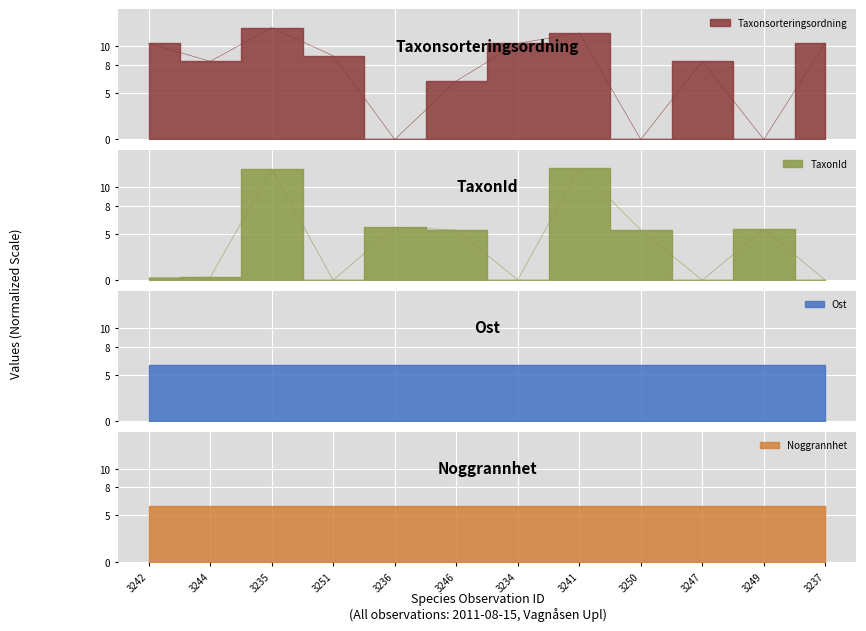

What is the value of the Taxonsorteringsordning point at the 2nd from the left?

8.4